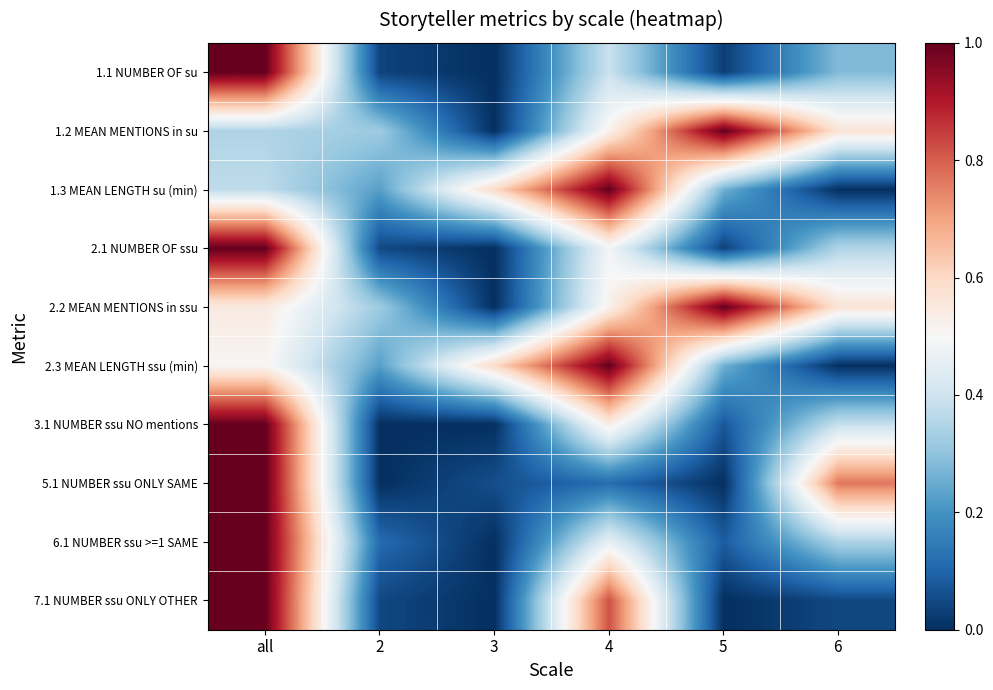

At which category is the sum across all series the highest?

all